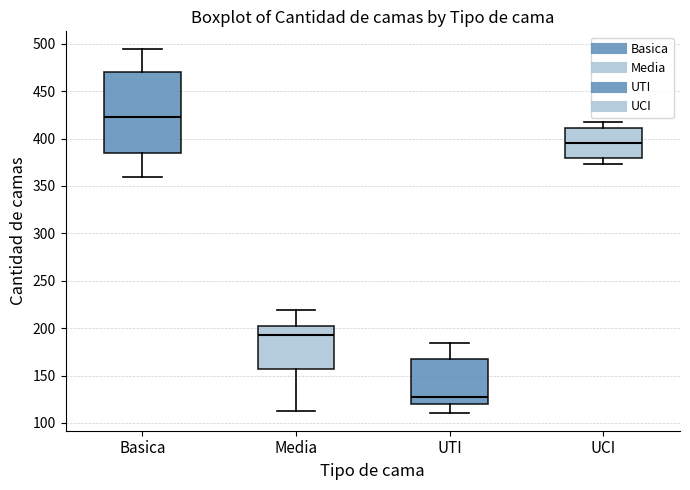

Reading left to right, transcribe this box plot: for each box, give where its median line is, the range the box spans, and where its two whiskers end, as read against the y-axis. The values are not printed on the chart, so give them approximately, as read against the axis.

Basica: median 425, box 385 to 470, whiskers 360 to 495
Media: median 195, box 155 to 200, whiskers 115 to 220
UTI: median 125, box 120 to 170, whiskers 110 to 185
UCI: median 395, box 380 to 410, whiskers 375 to 420